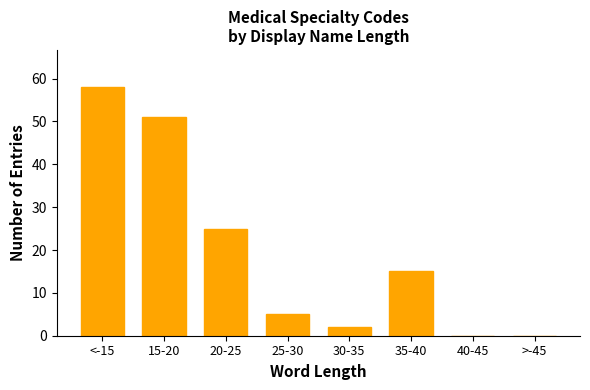

Reading left to right, list all the values displayed in this chart.

<-15=58	15-20=51	20-25=25	25-30=5	30-35=2	35-40=15	40-45=0	>-45=0